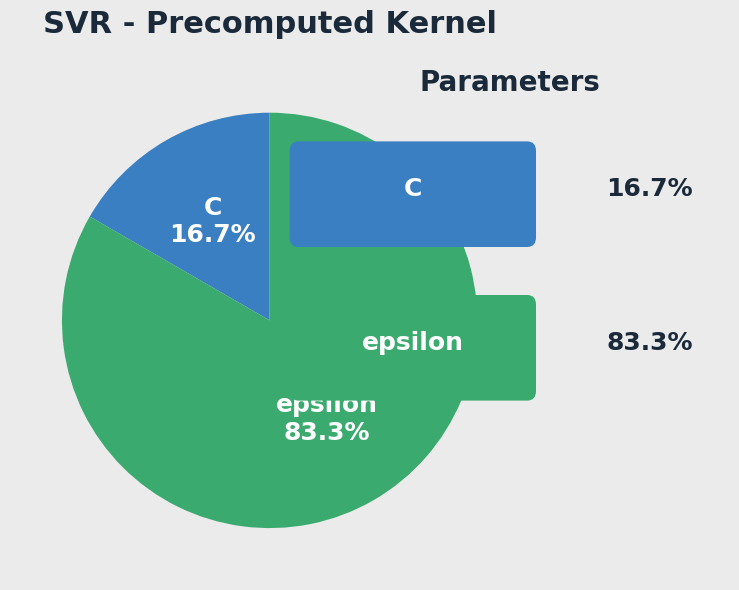

Between epsilon and C, which is larger?

epsilon